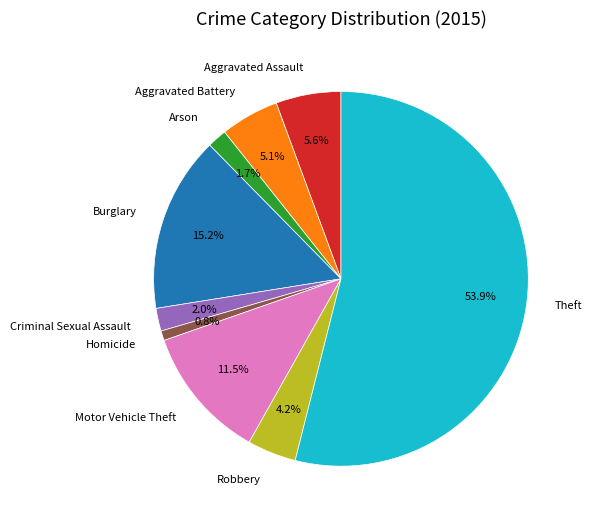

Approximately how many times larger is the value at Aggravated Battery compared to Robbery?

1.2